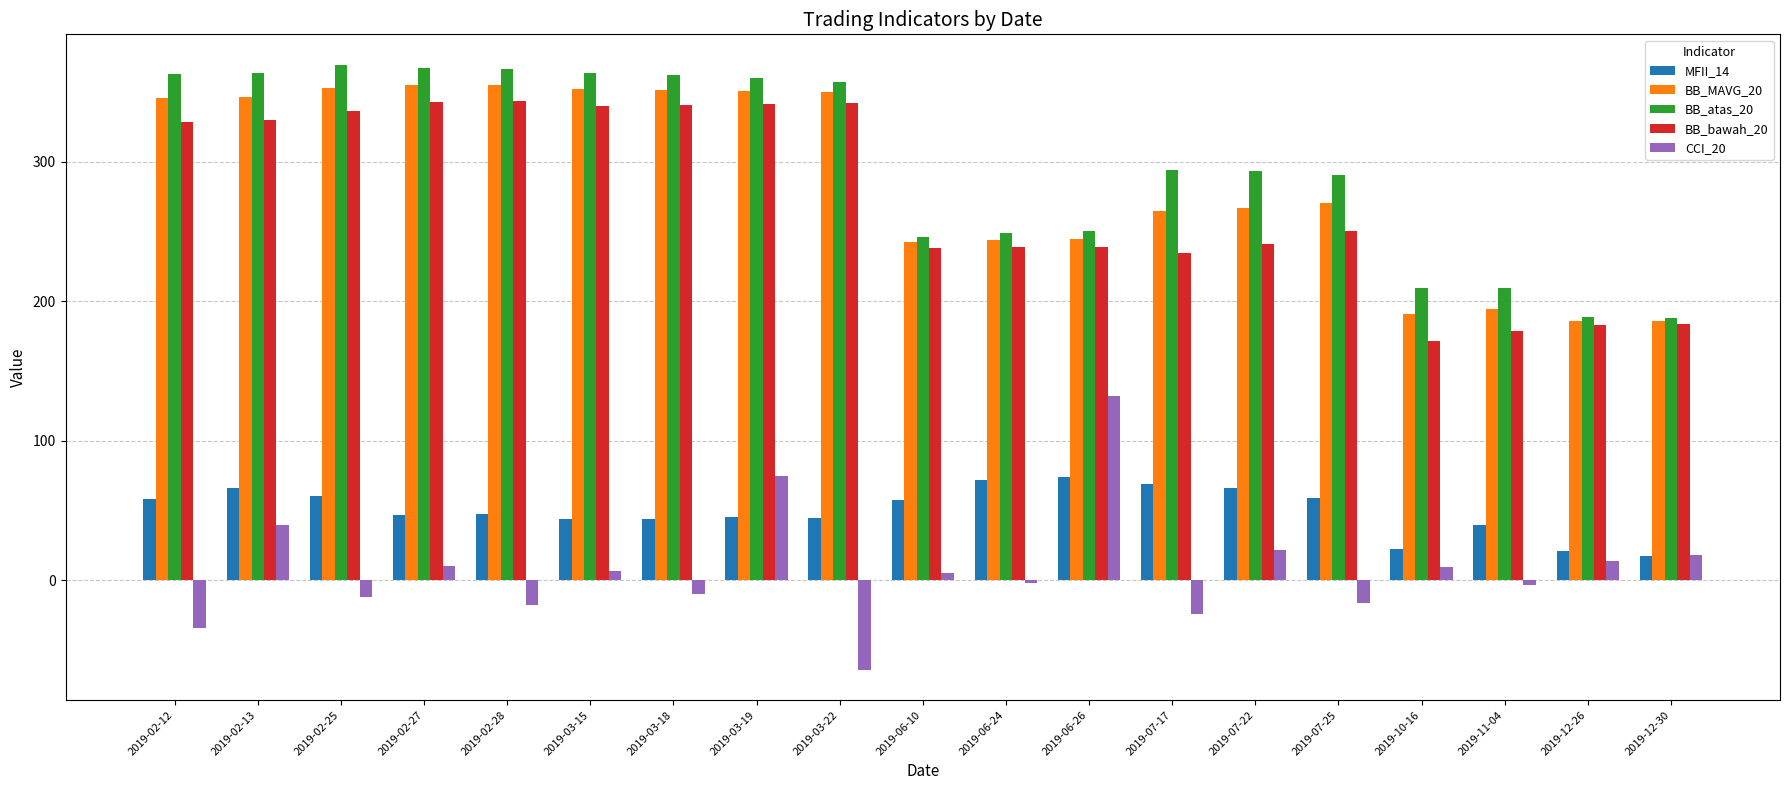

What is the maximum value shown in the chart?

369.9